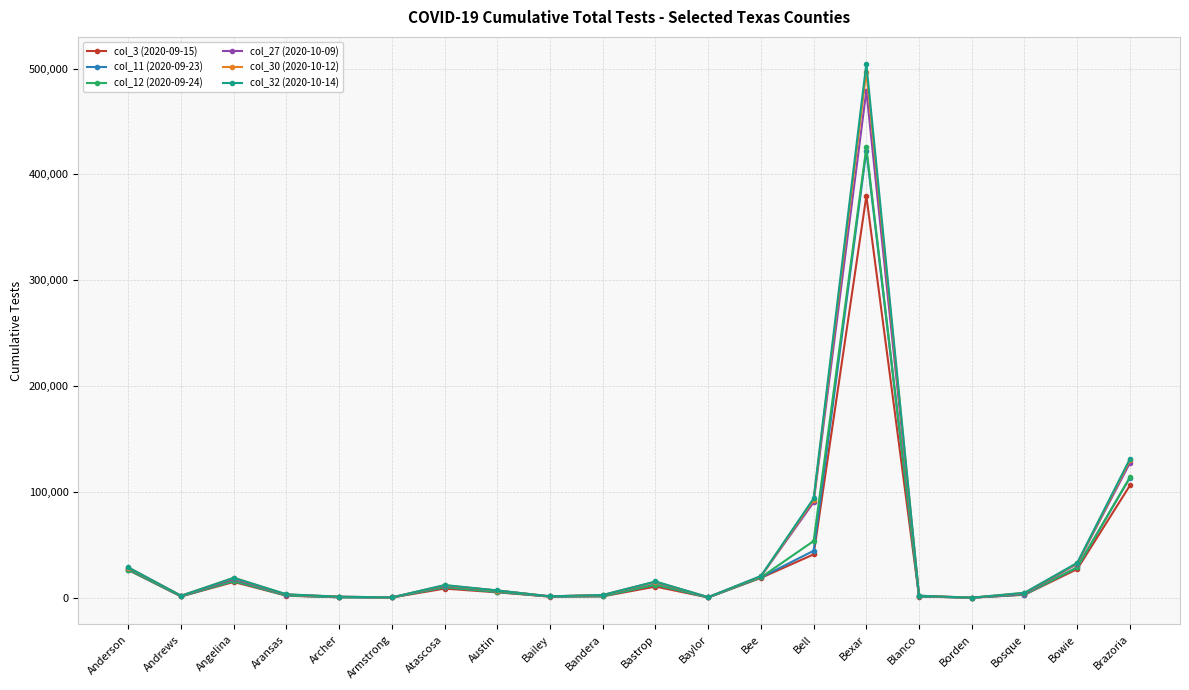

Is it true that col_11 (2020-09-23) equals 1441 at Bandera?

True